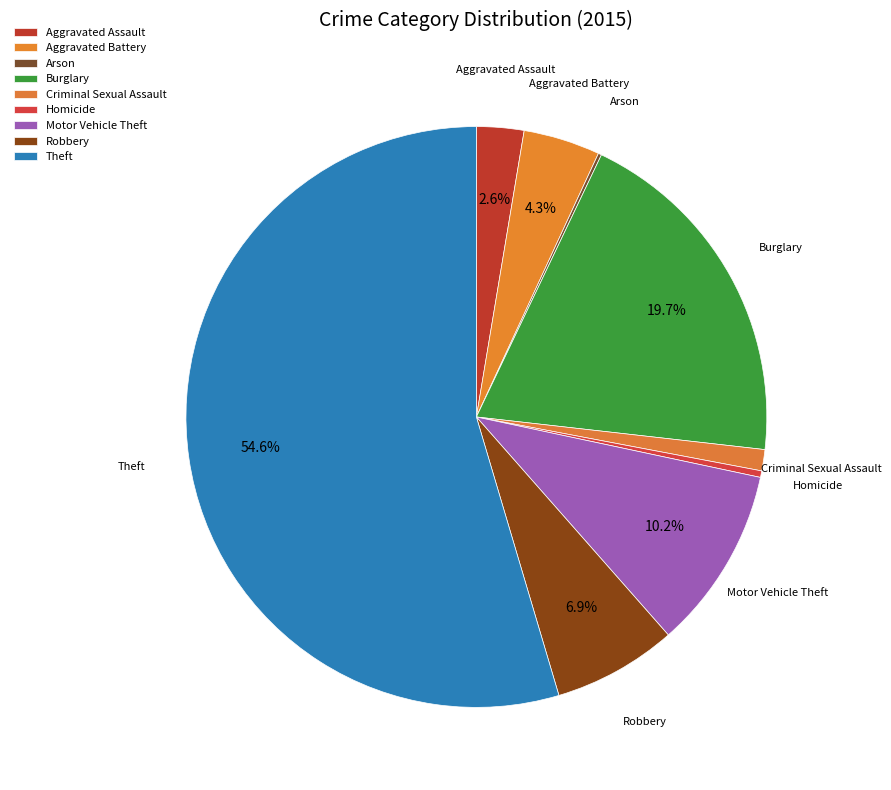

Count the number of slices in the pie.

9